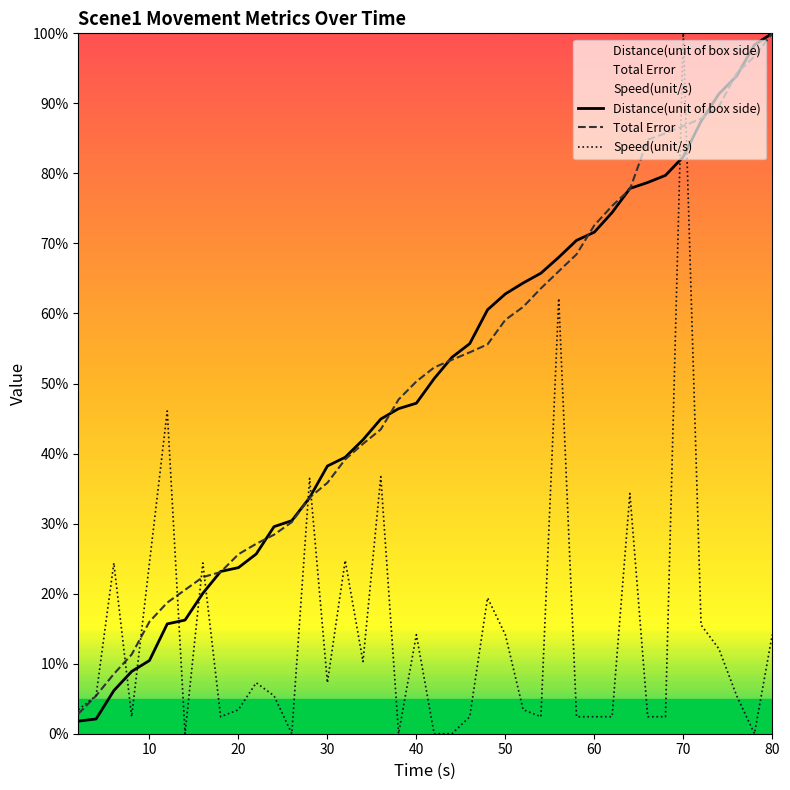

What are all the series names shown in the legend?

Distance(unit of box side), Total Error, Speed(unit/s)